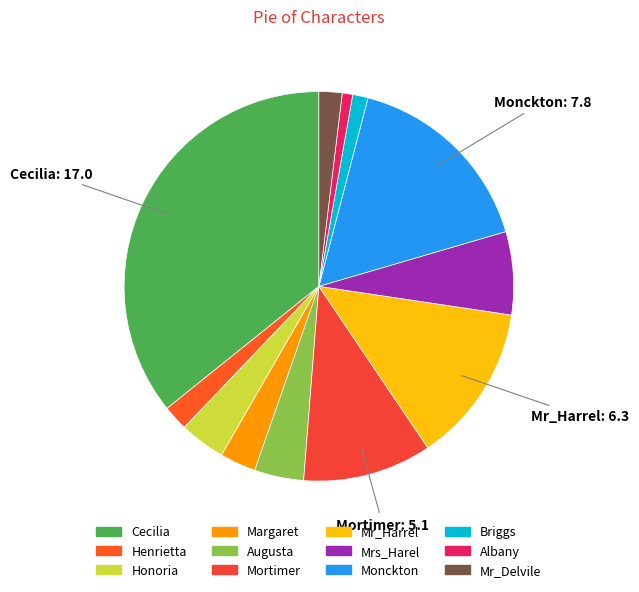

To the nearest percent, what percentage of the pie is Mr_Delvile?

2%